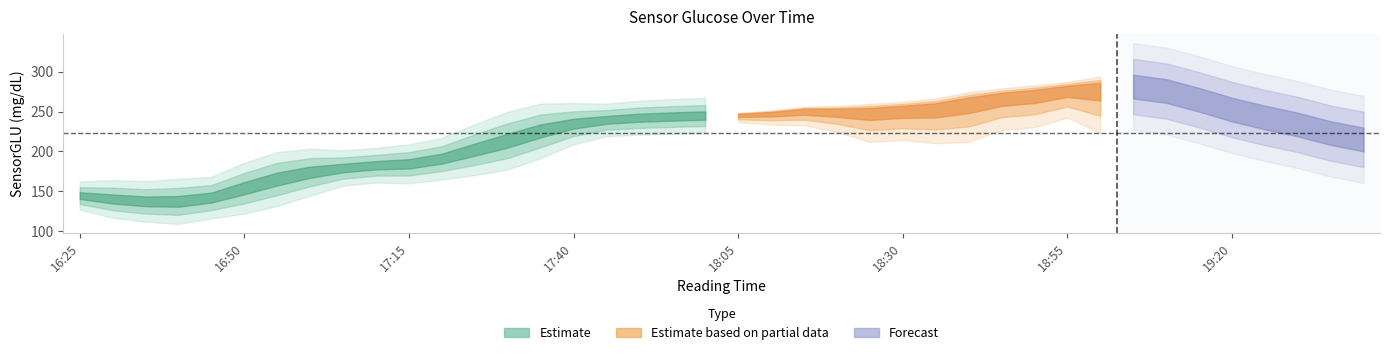

Between 18:50 and 16:30, which is larger?

18:50